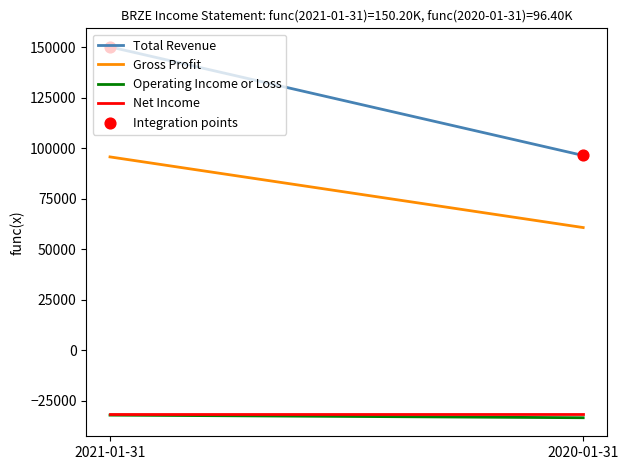

Which series has the largest total across all categories?

Total Revenue